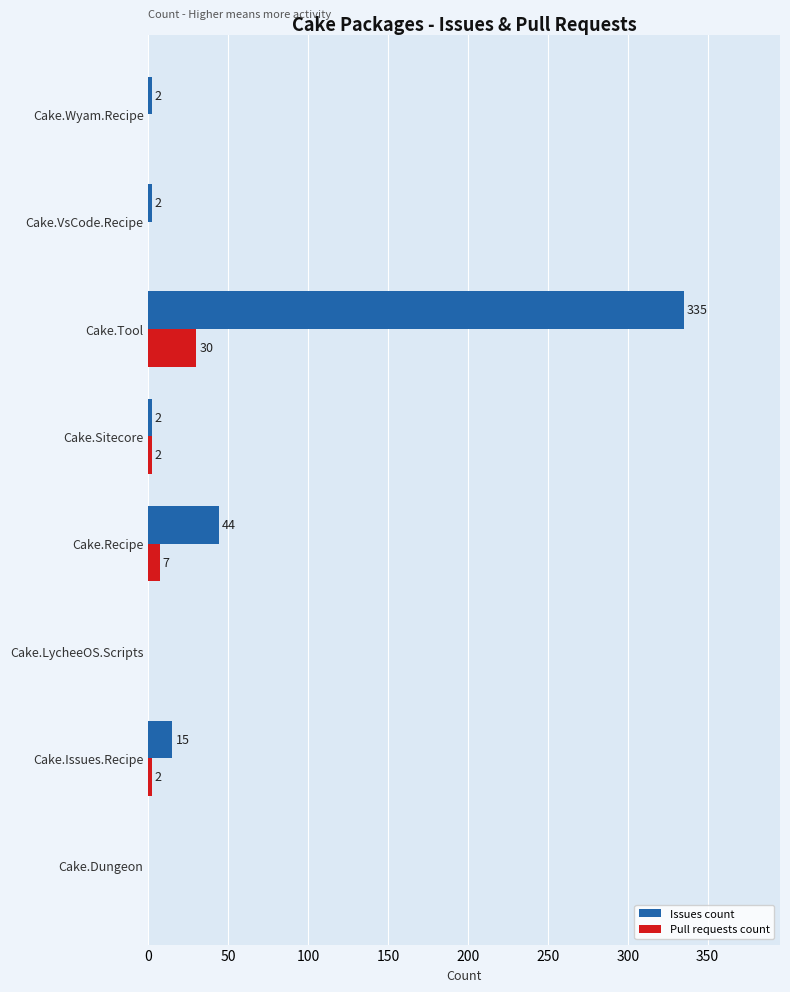

The Issues count series shows 79 at Cake.Recipe. True or false?

False